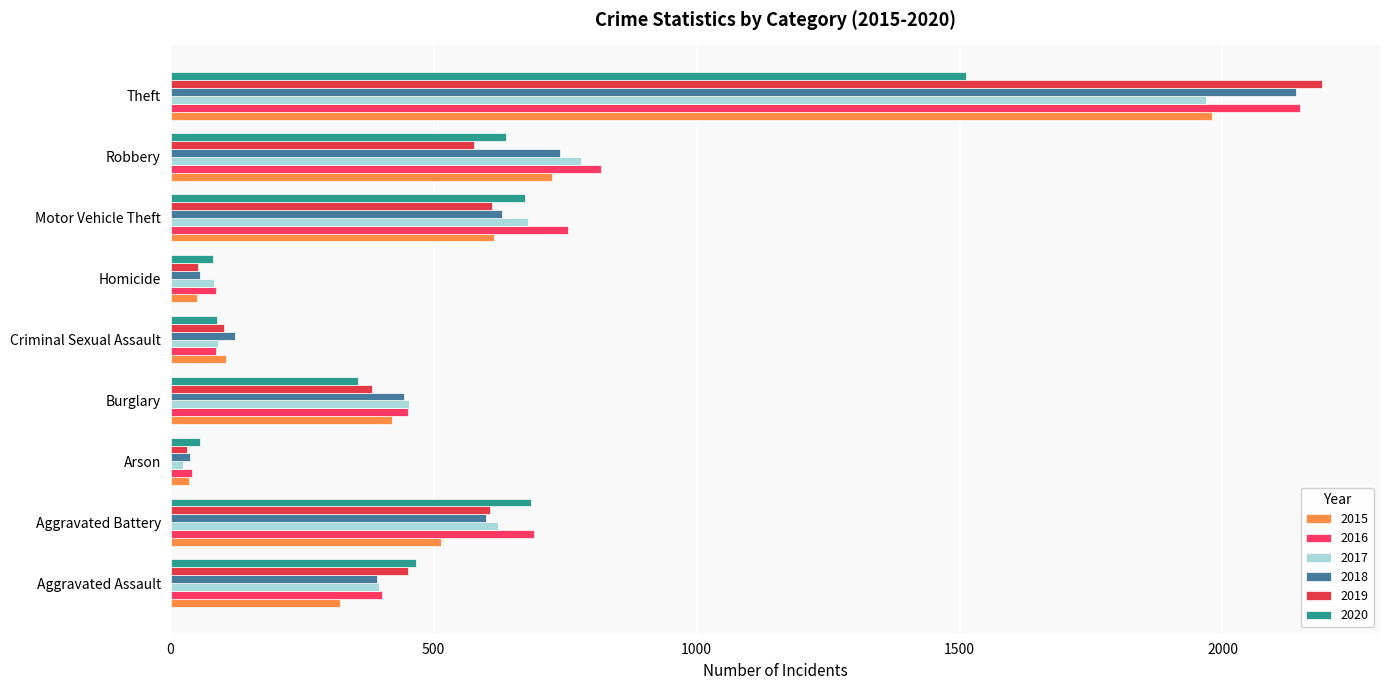

What is the value of the 2018 bar at the 2nd from the left?

600